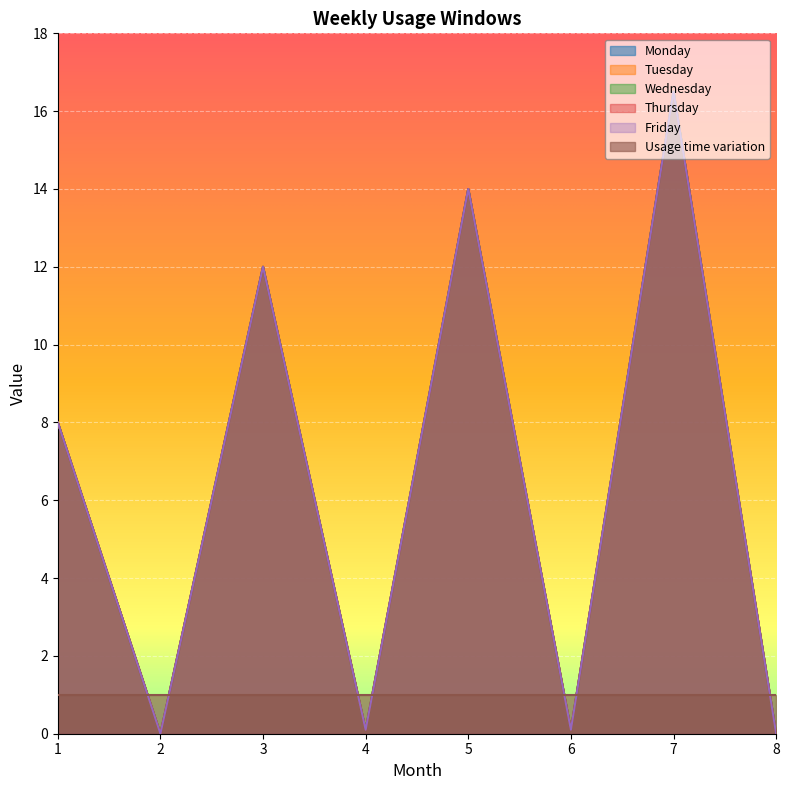

What is the approximate value of Monday at 3?

12.0